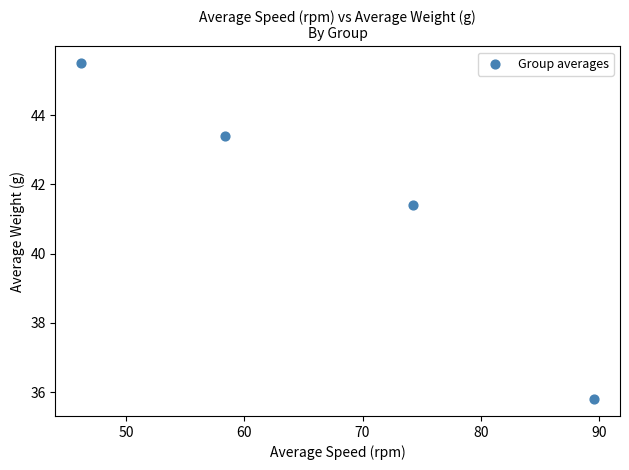

What Y value in the scatter plot is closest to 40?

41.4